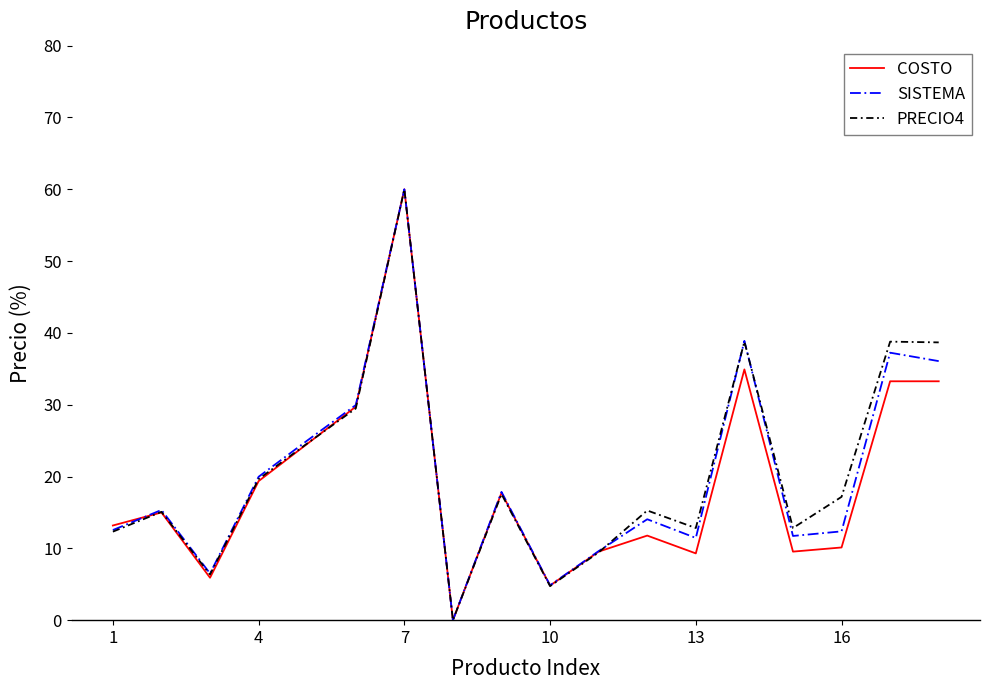

What is the highest value of the PRECIO4 series?

60.0